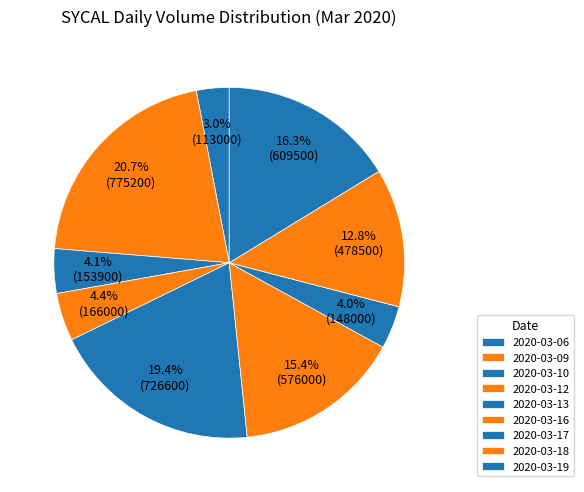

Do 2020-03-17 and 2020-03-12 together represent more than half of the pie?

No